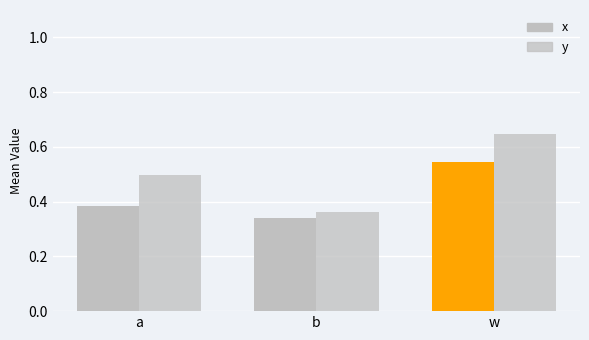

How many bars are there in each group?

2